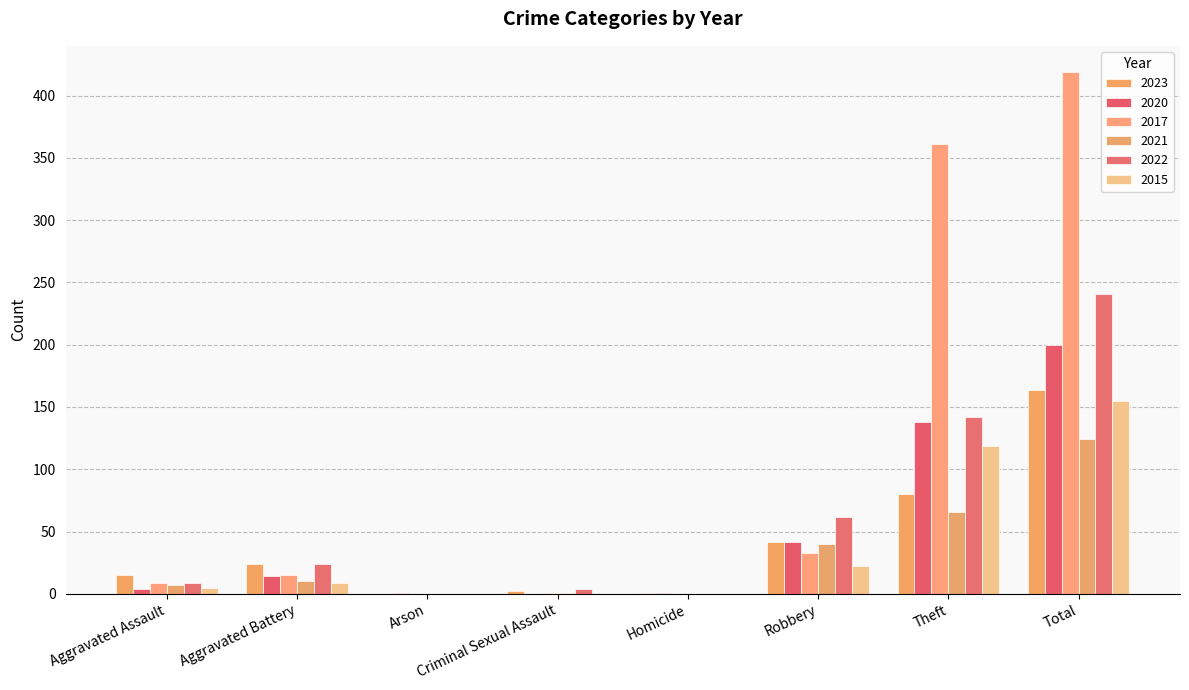

How many distinct data groups are displayed?

6